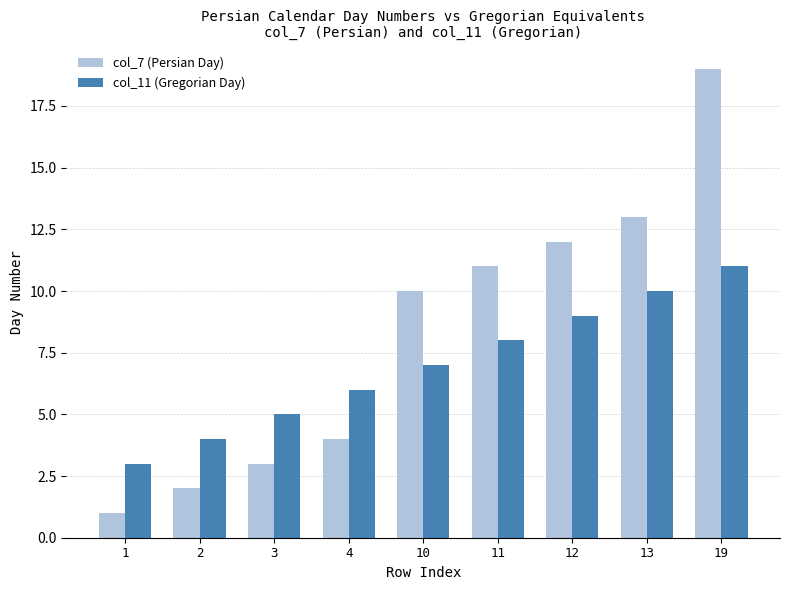

What are all the series names shown in the legend?

col_7 (Persian Day), col_11 (Gregorian Day)